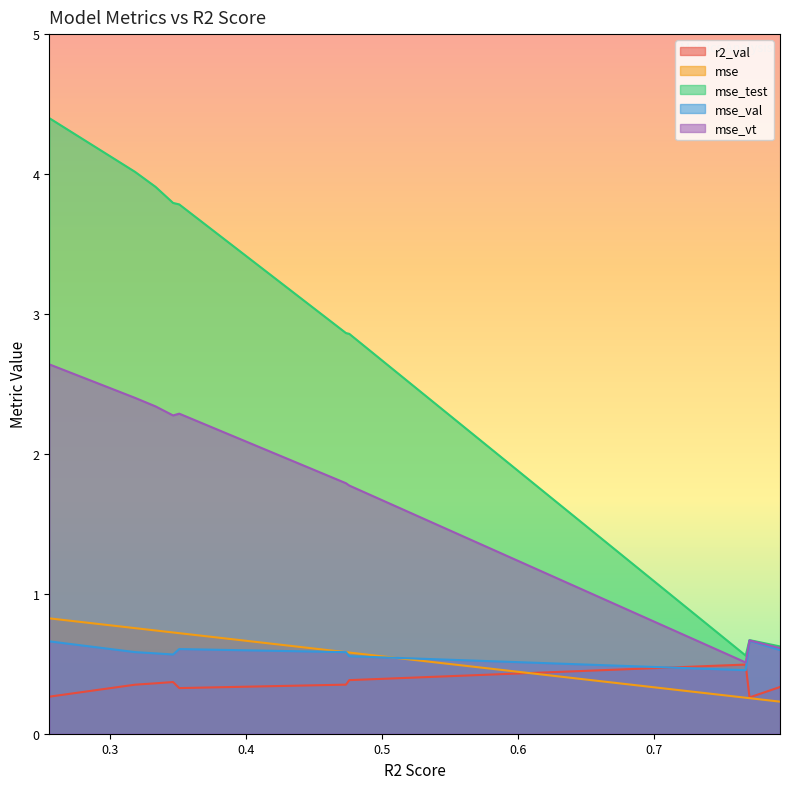

What is the difference between the second highest and second lowest values in the r2_val series?

0.1